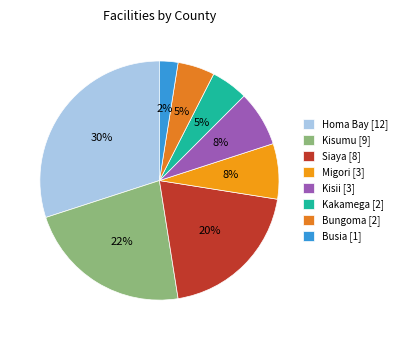

How many segments does this pie chart have?

8